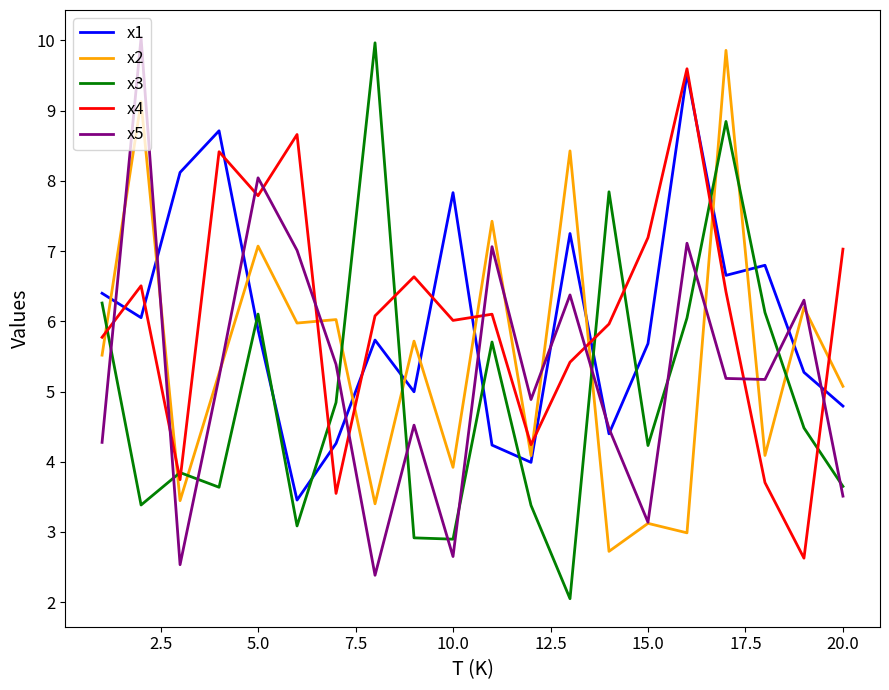

Which series ends up on top after the final intersection of x3 and x2?

x2